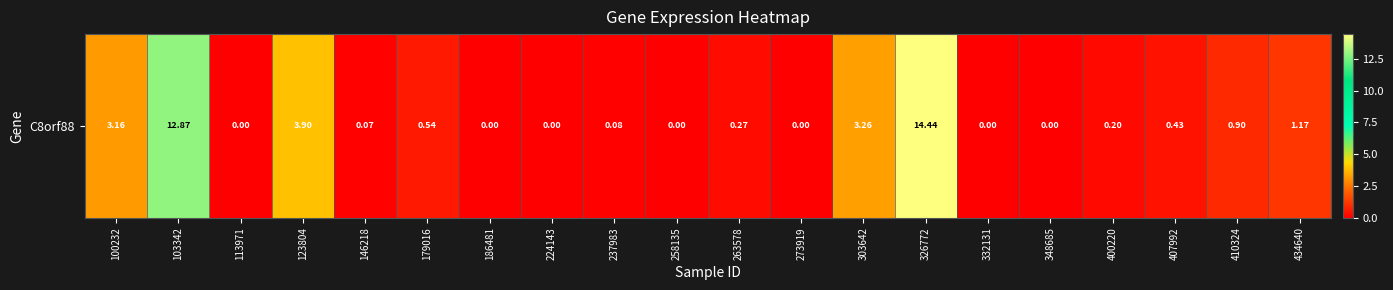

At which category does the chart reach its peak across all series?

326772